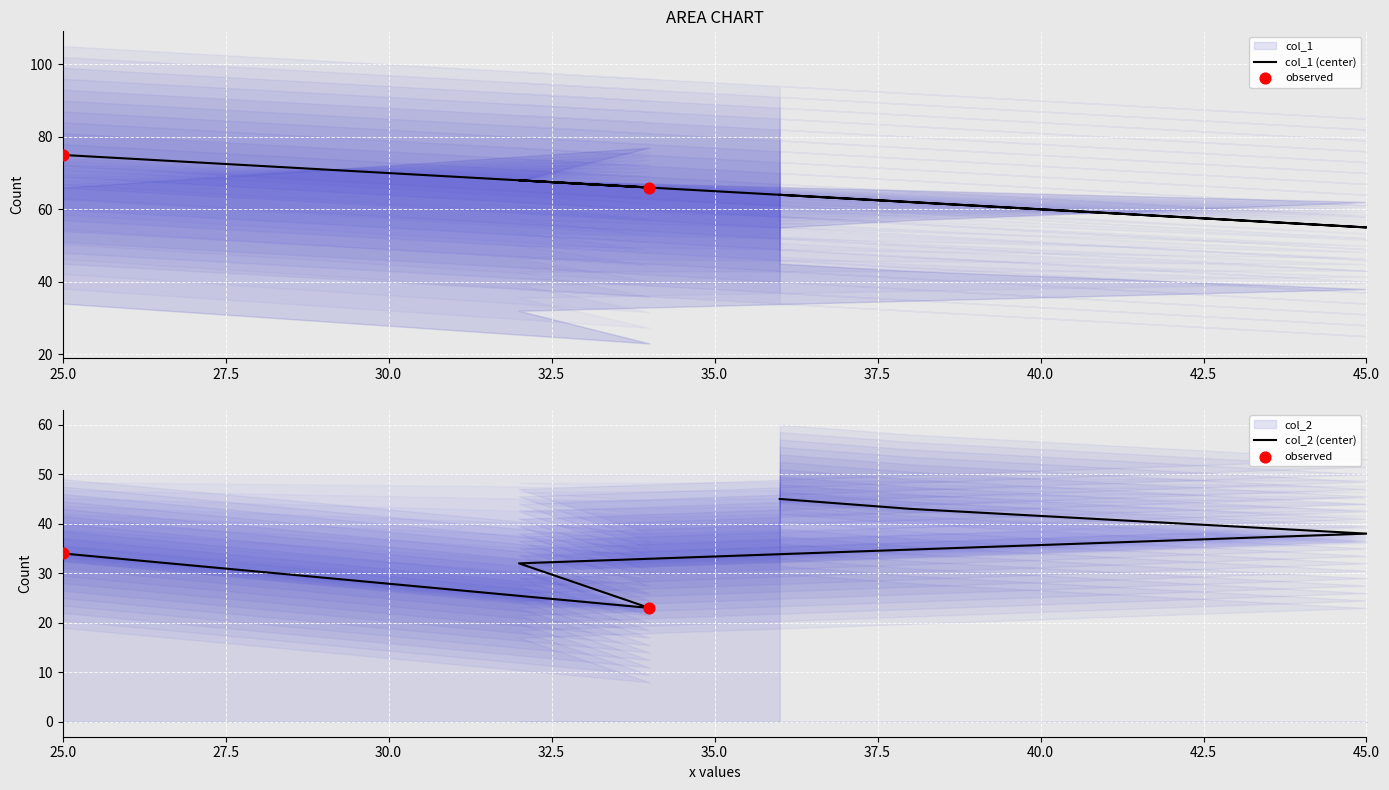

Which series has the widest spread of Y values?

col_2